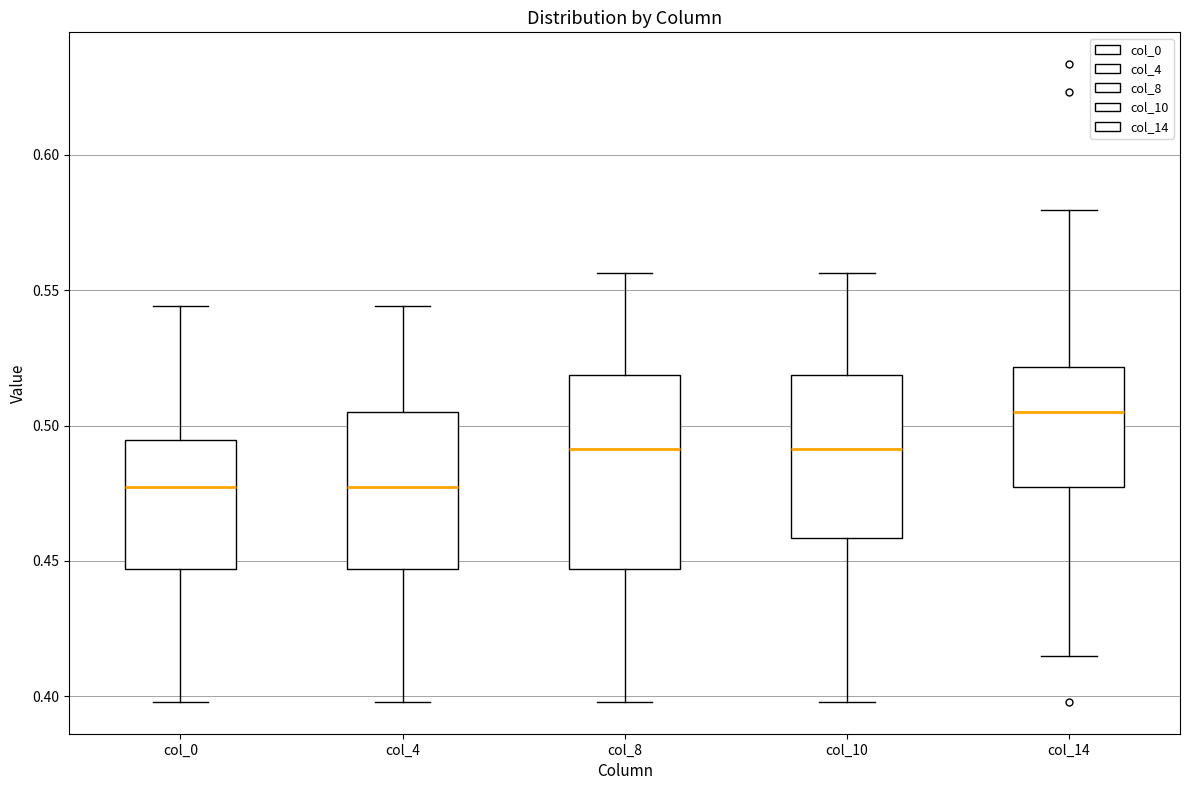

Reading left to right, transcribe this box plot: for each box, give where its median line is, the range the box spans, and where its two whiskers end, as read against the y-axis. The values are not printed on the chart, so give them approximately, as read against the axis.

col_0: median 0.475, box 0.445 to 0.495, whiskers 0.400 to 0.545
col_4: median 0.475, box 0.445 to 0.505, whiskers 0.400 to 0.545
col_8: median 0.490, box 0.445 to 0.520, whiskers 0.400 to 0.555
col_10: median 0.490, box 0.460 to 0.520, whiskers 0.400 to 0.555
col_14: median 0.505, box 0.475 to 0.520, whiskers 0.415 to 0.580